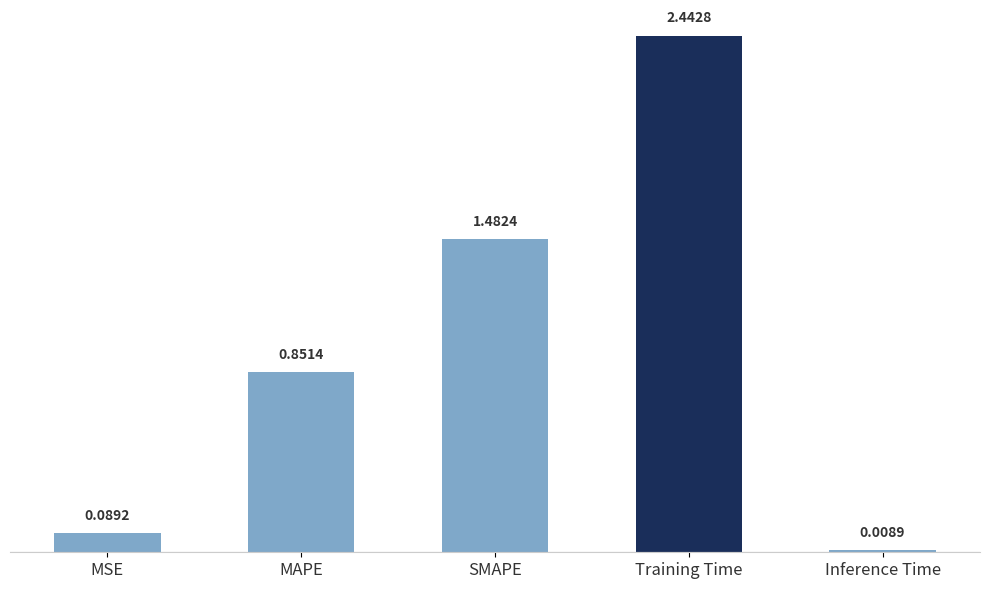

What is the label of the 1st bar from the left?

MSE